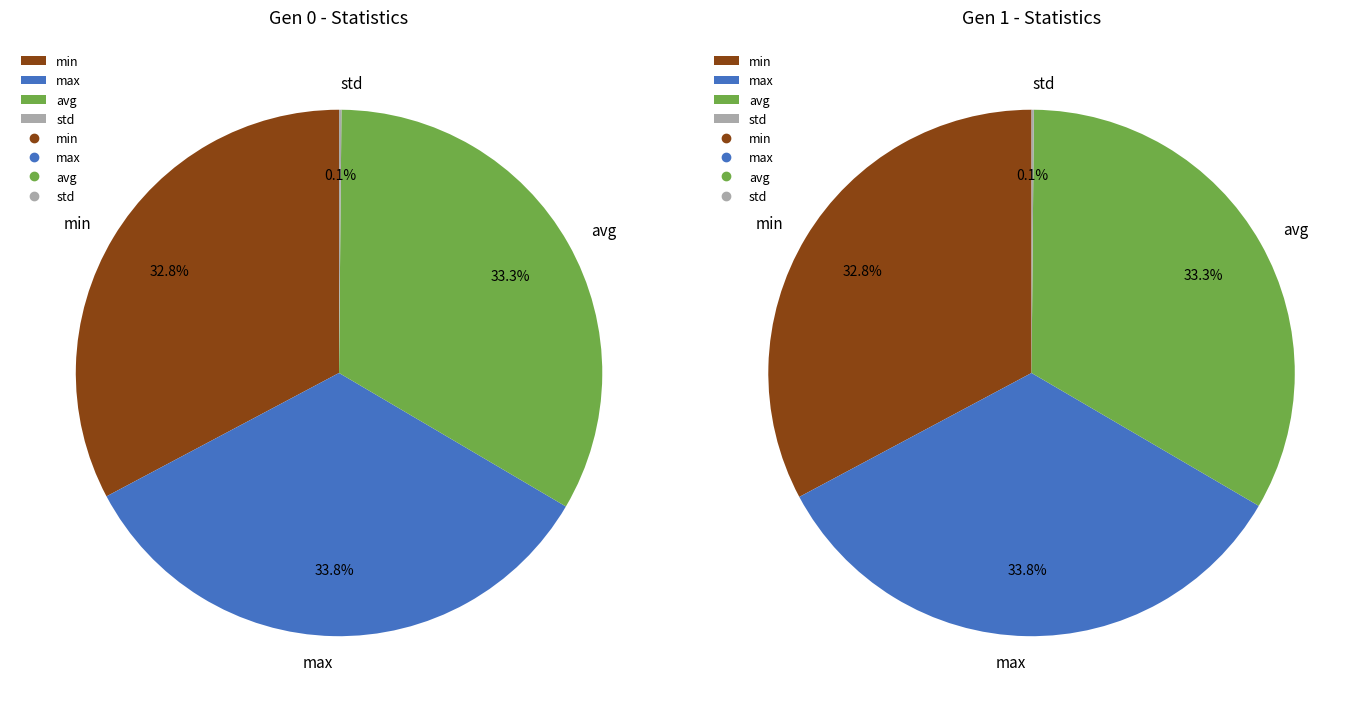

Between min and std, which is larger?

min